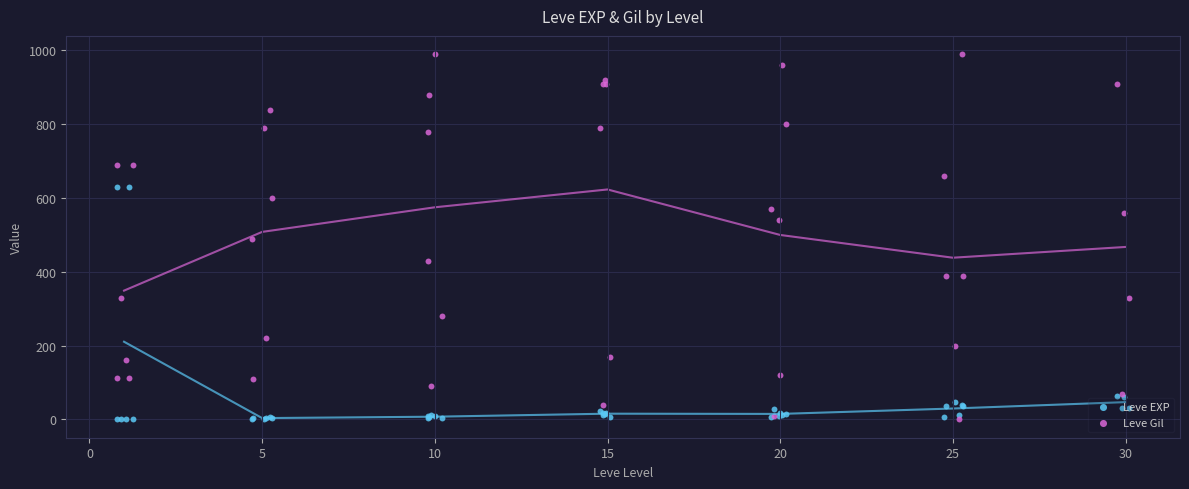

Is the value of Leve EXP at 23 greater than the value of Leve Gil at 13?

No